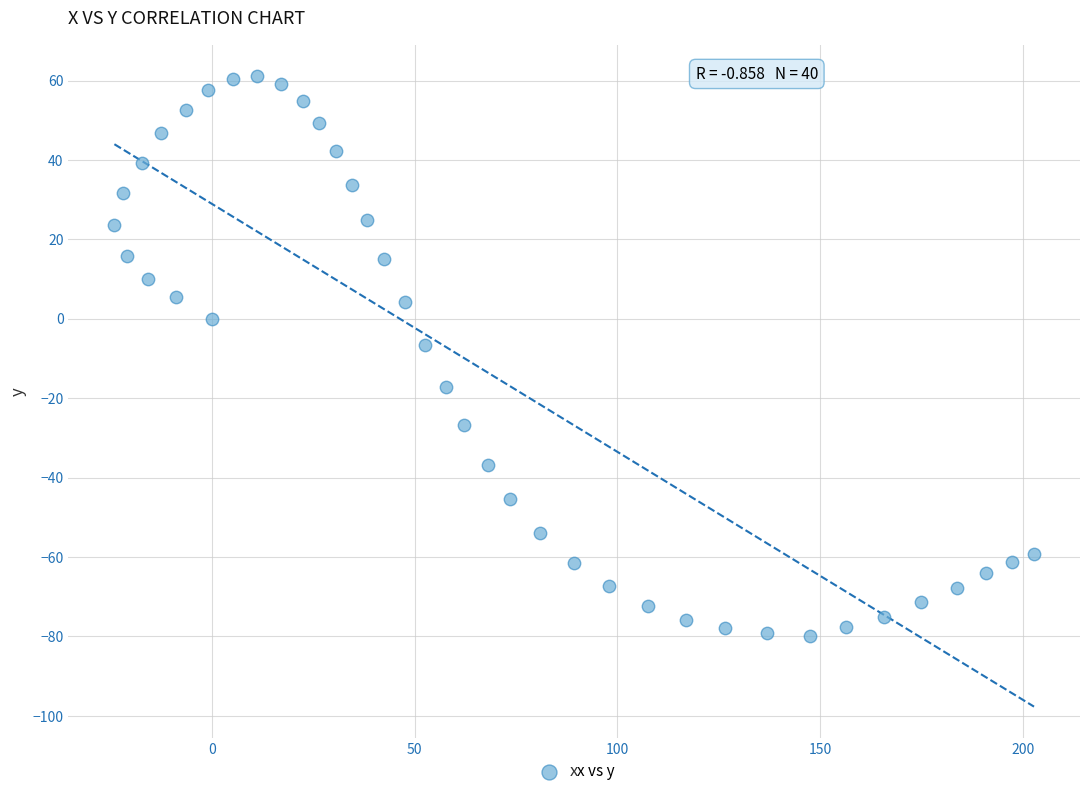

What Y value in the scatter plot is closest to -9?

-6.6